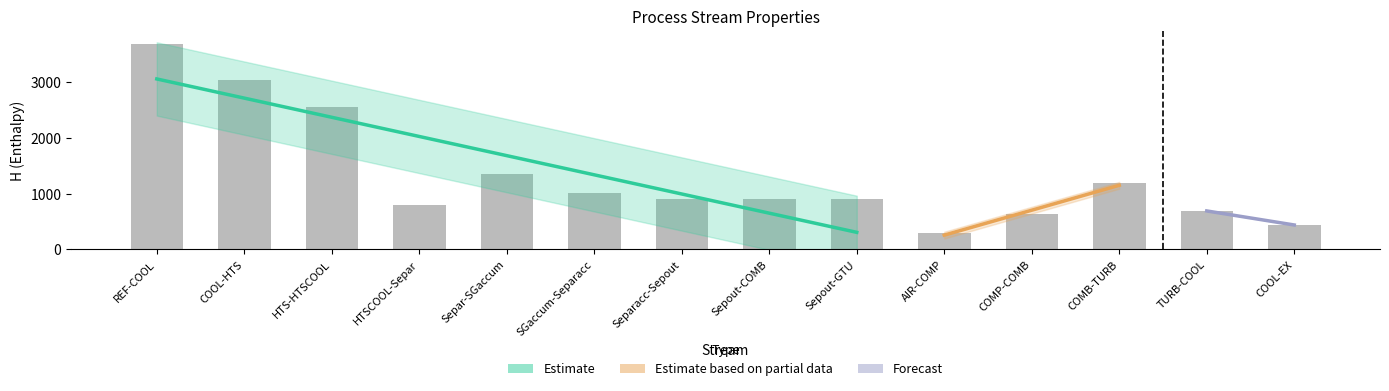

What is the change in value from HTSCOOL-Separ to COMB-TURB?

+395.3